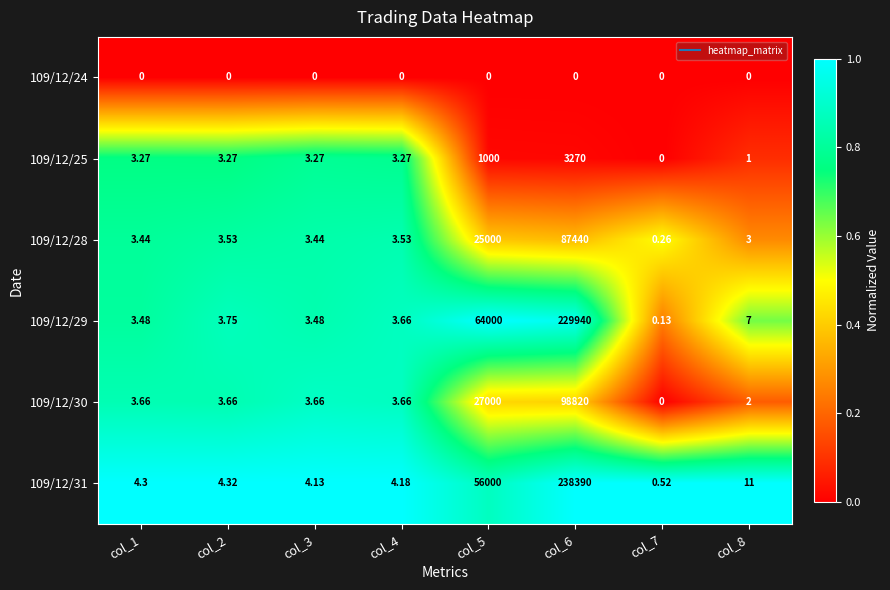

At how many categories does at least one series exceed 0?

8